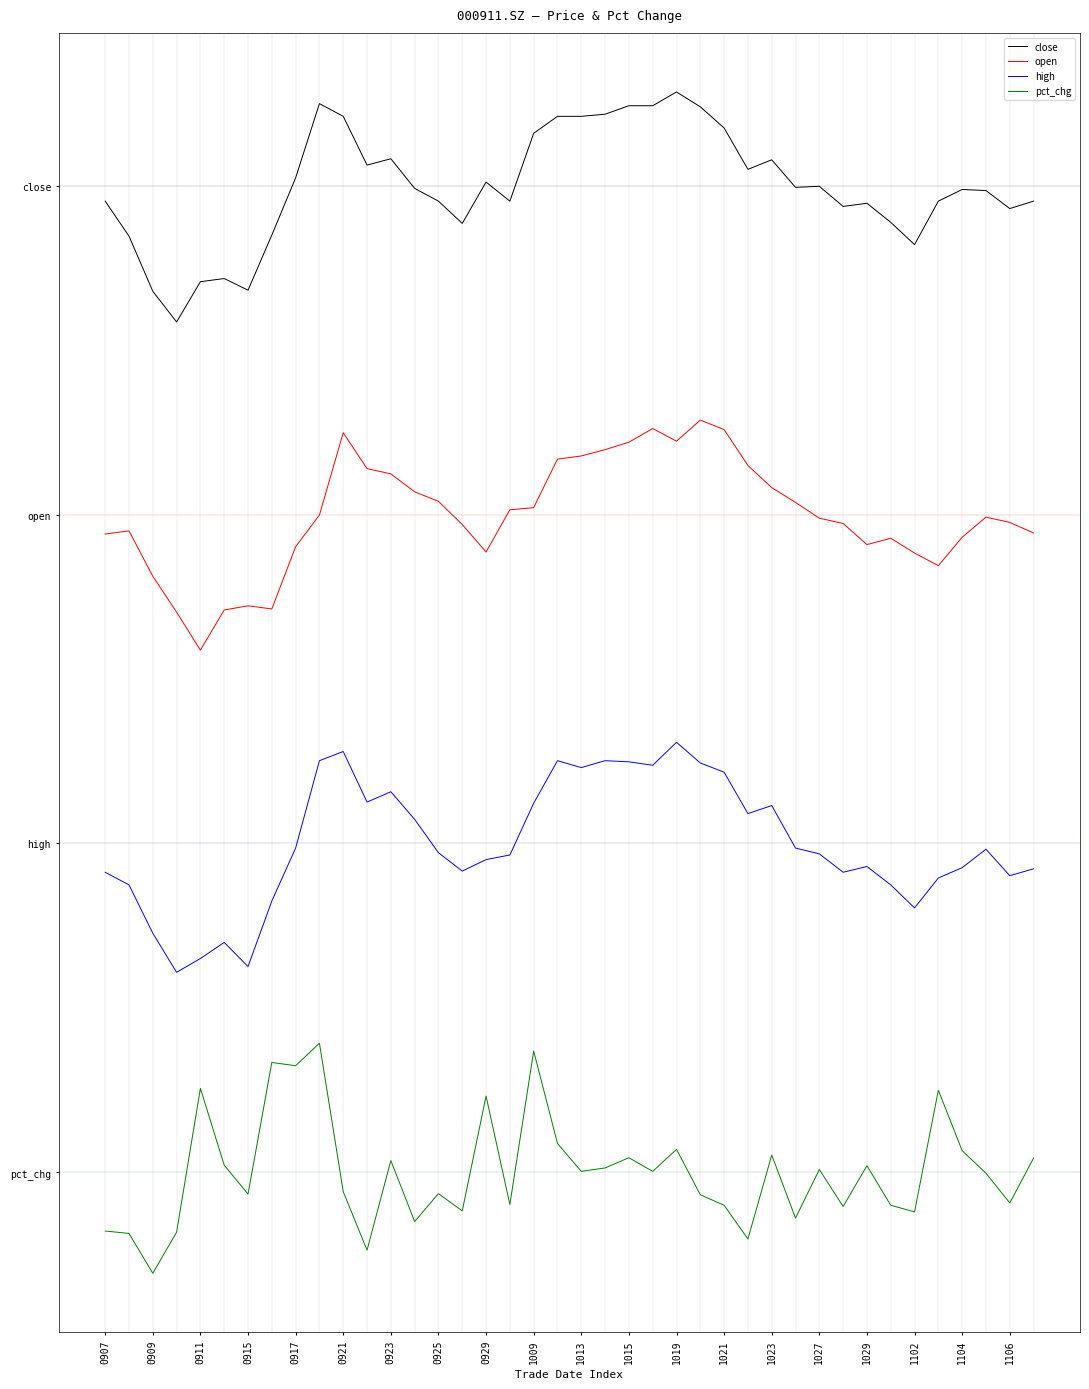

Does the chart have visible grid lines?

No